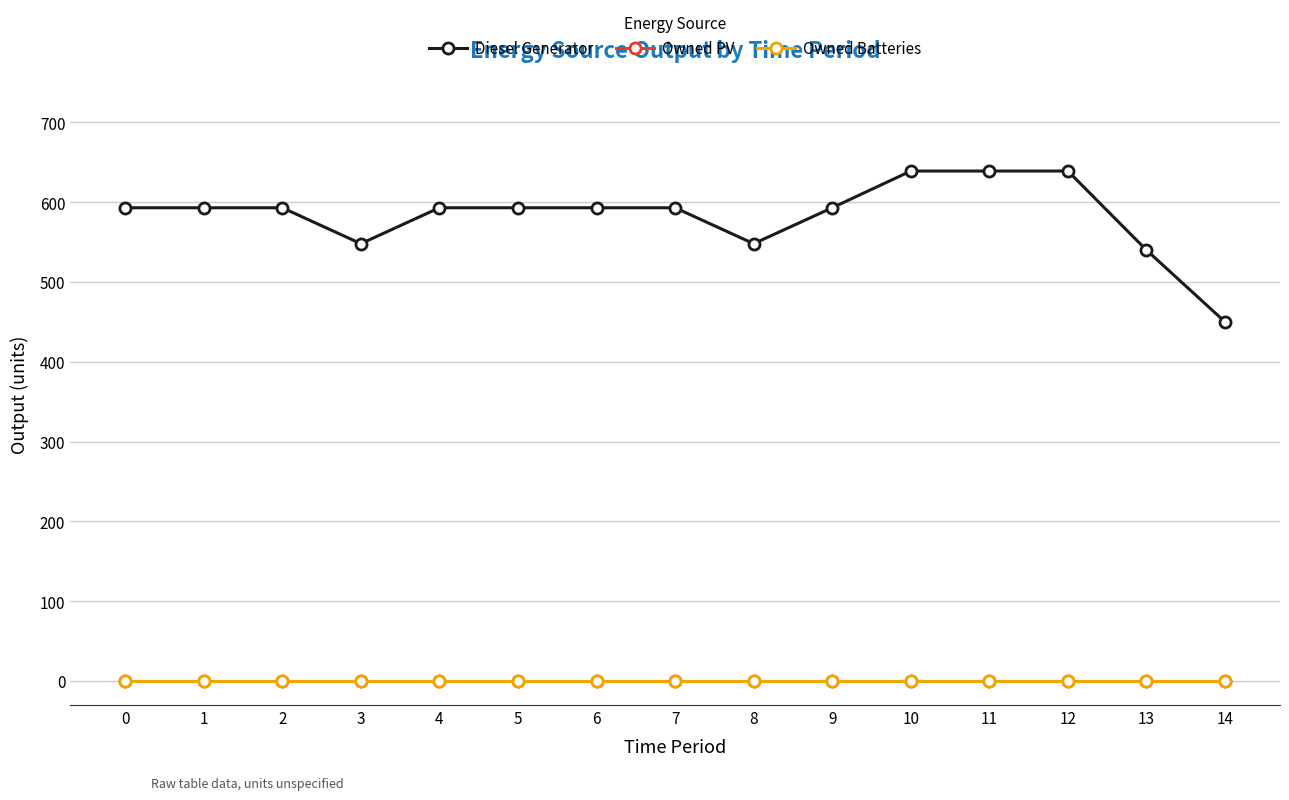

Is it true that Owned PV equals 0 at 0?

True